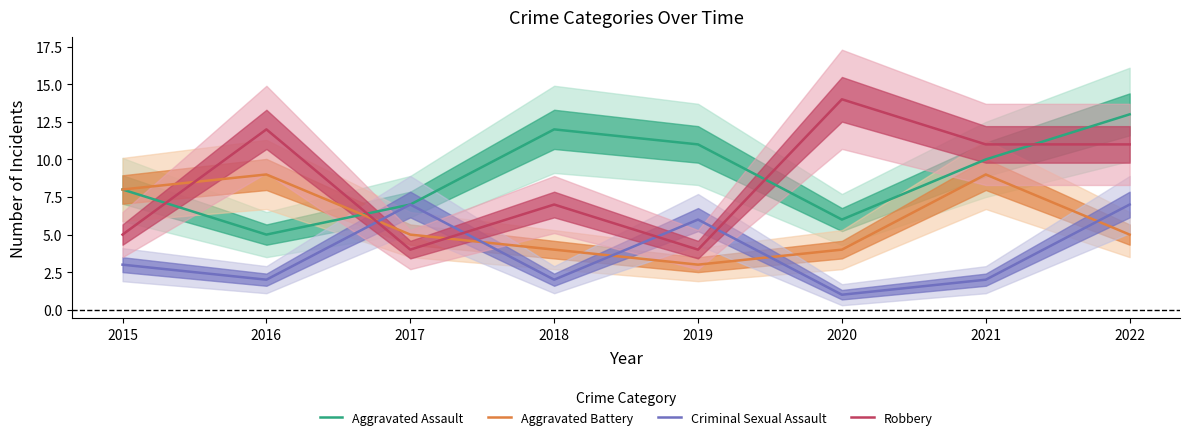

Which series changed the most between 2016 and 2022?

Aggravated Assault